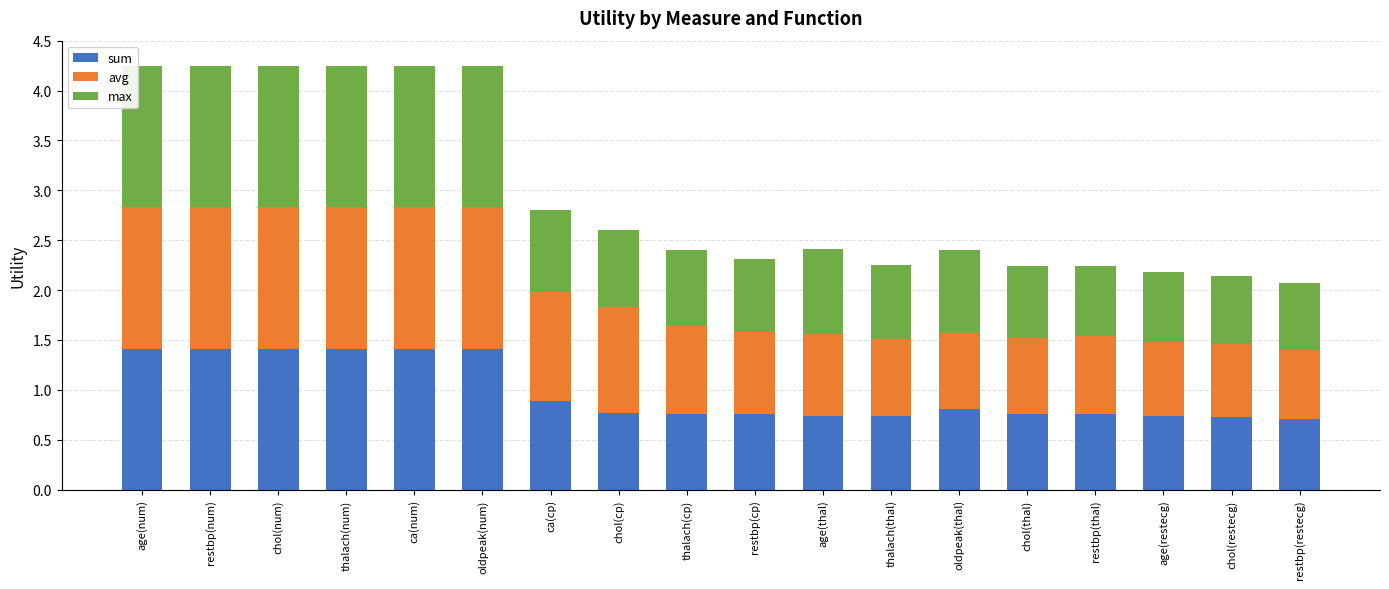

True or false: sum has a value of 2.0 at restbp(num).

False